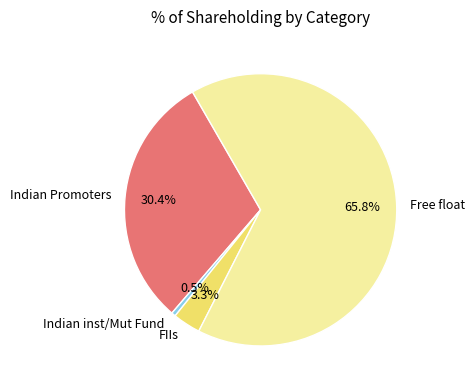

Which slice is the largest?

Free float